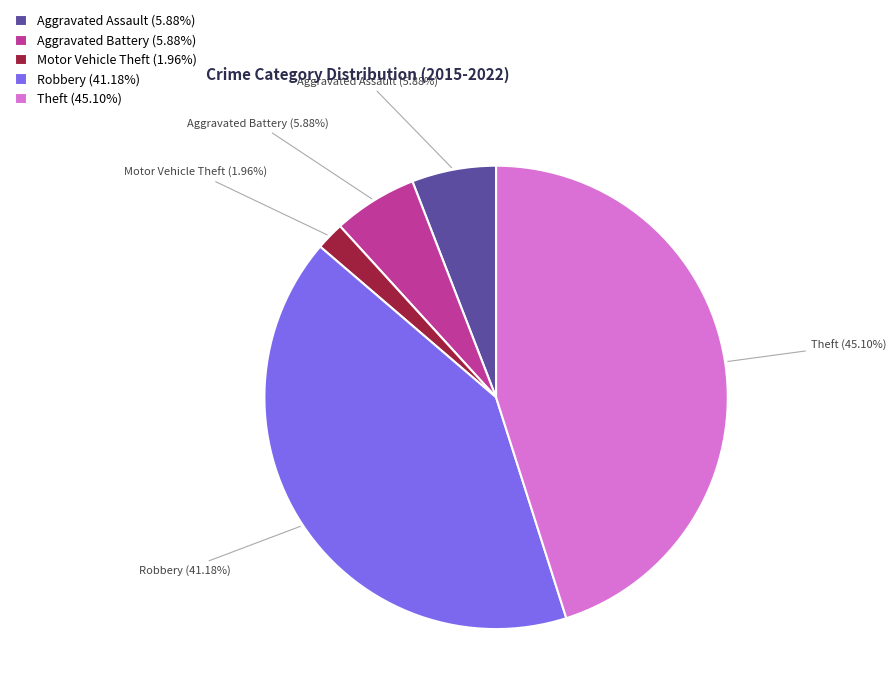

The Robbery slice represents 41% of the pie. True or false?

True